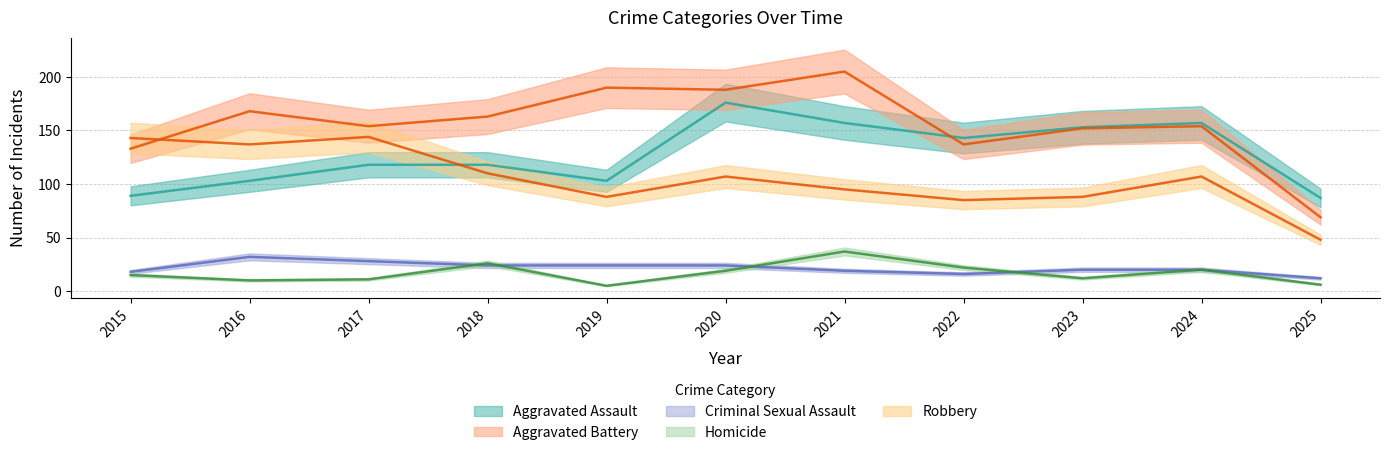

What are all the series names shown in the legend?

Aggravated Assault, Aggravated Battery, Criminal Sexual Assault, Homicide, Robbery